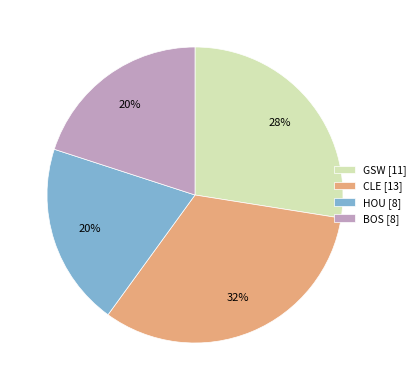

What is the ratio of the value at GSW [11] to the value at HOU [8]?

1.4